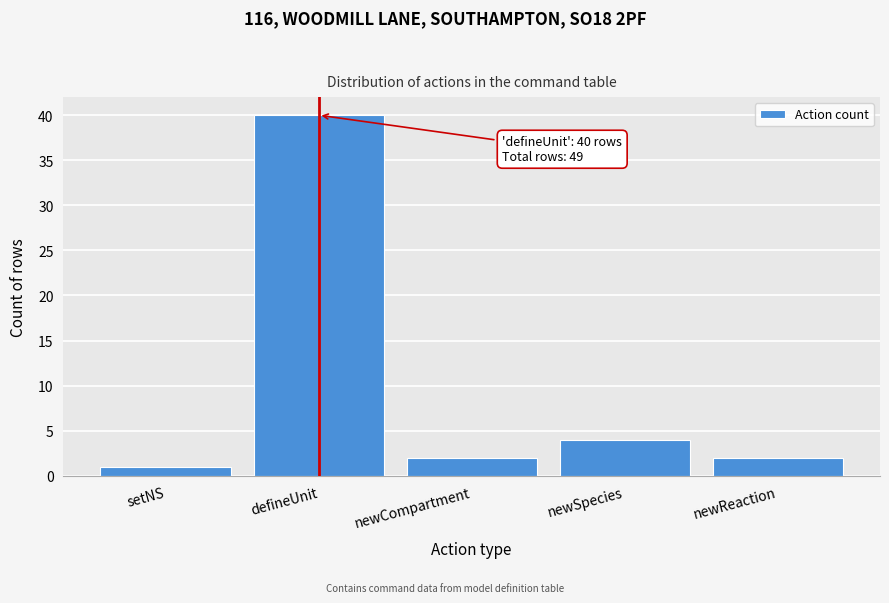

Reading left to right, list all the values displayed in this chart.

setNS=1	defineUnit=40	newCompartment=2	newSpecies=4	newReaction=2